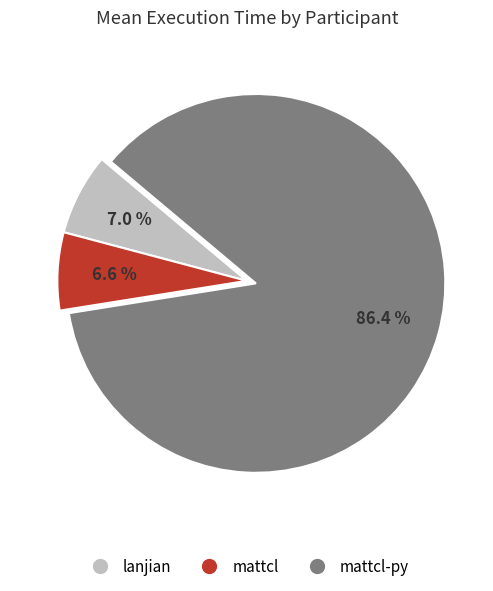

Is there a majority slice in this chart?

Yes